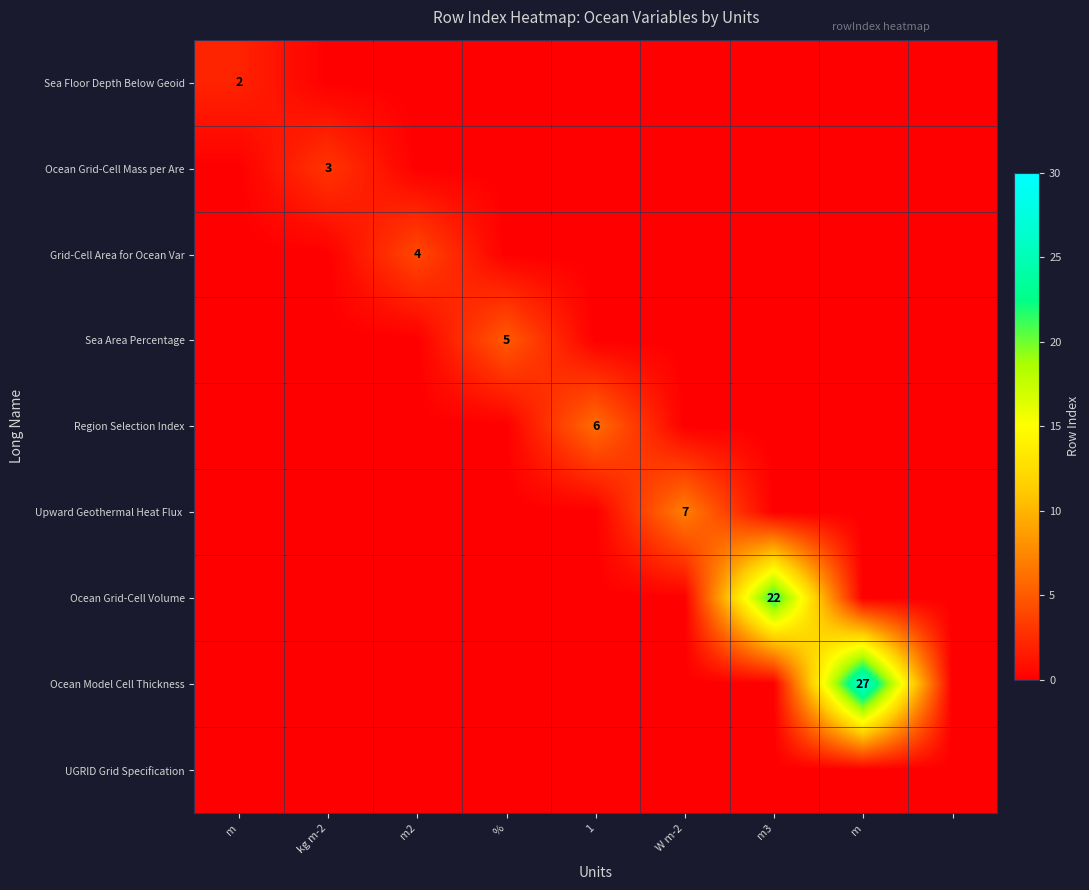

Between W m-2 and m3, which series saw the biggest shift?

Ocean Grid-Cell Volume